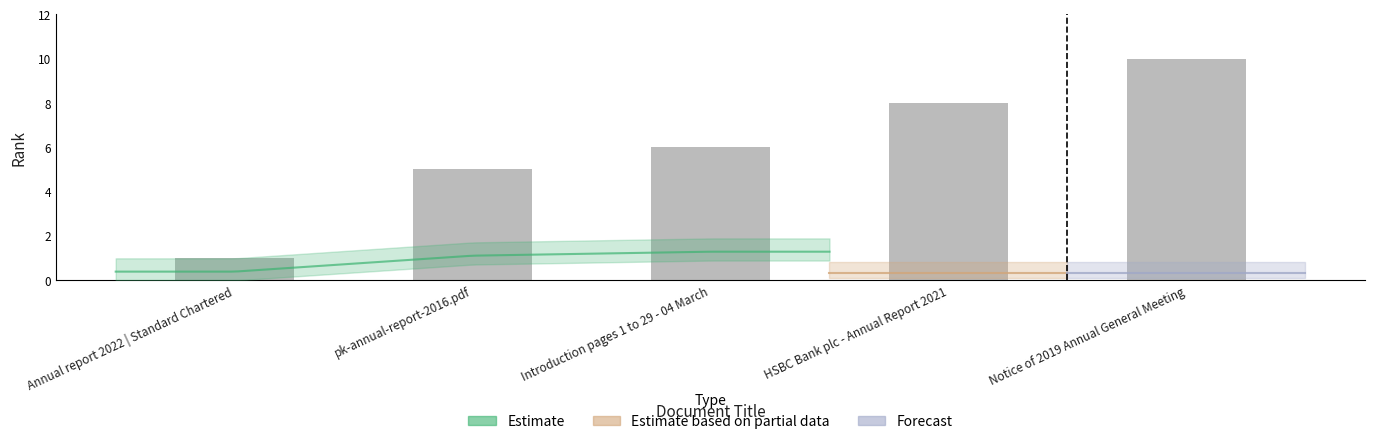

Which category has the highest value across all series?

Notice of 2019 Annual General Meeting